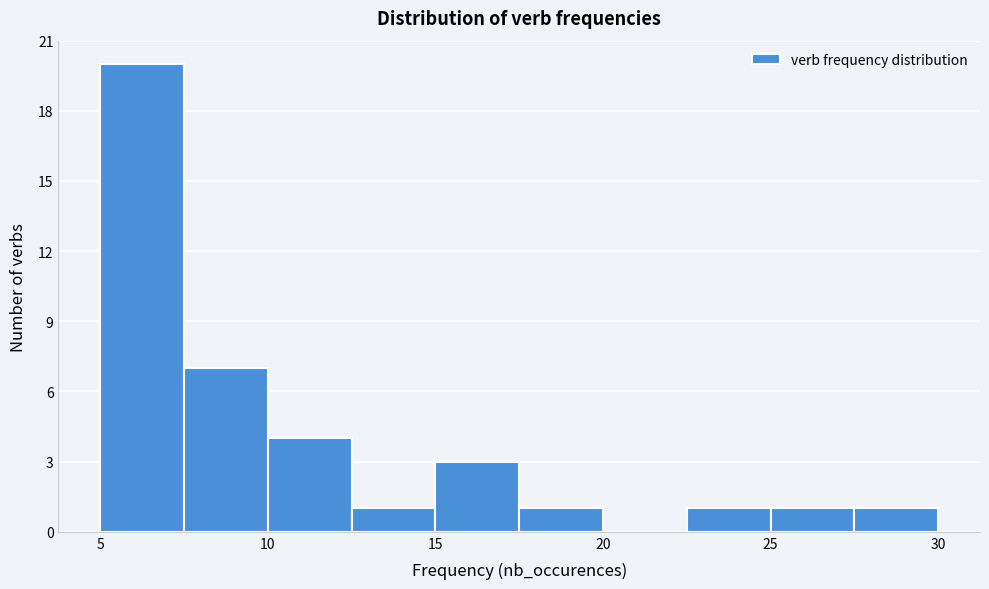

How tall is the bar that spans 5.0 to 7.5 on the x-axis? The values are not printed on the chart, so give them approximately, as read against the axis.

20